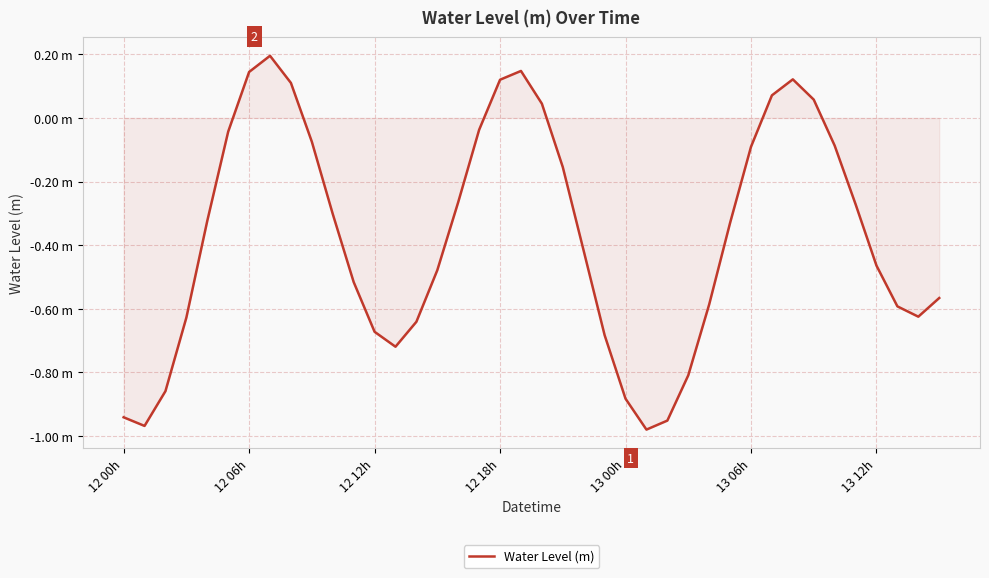

What is the sum of all values?

-14.9